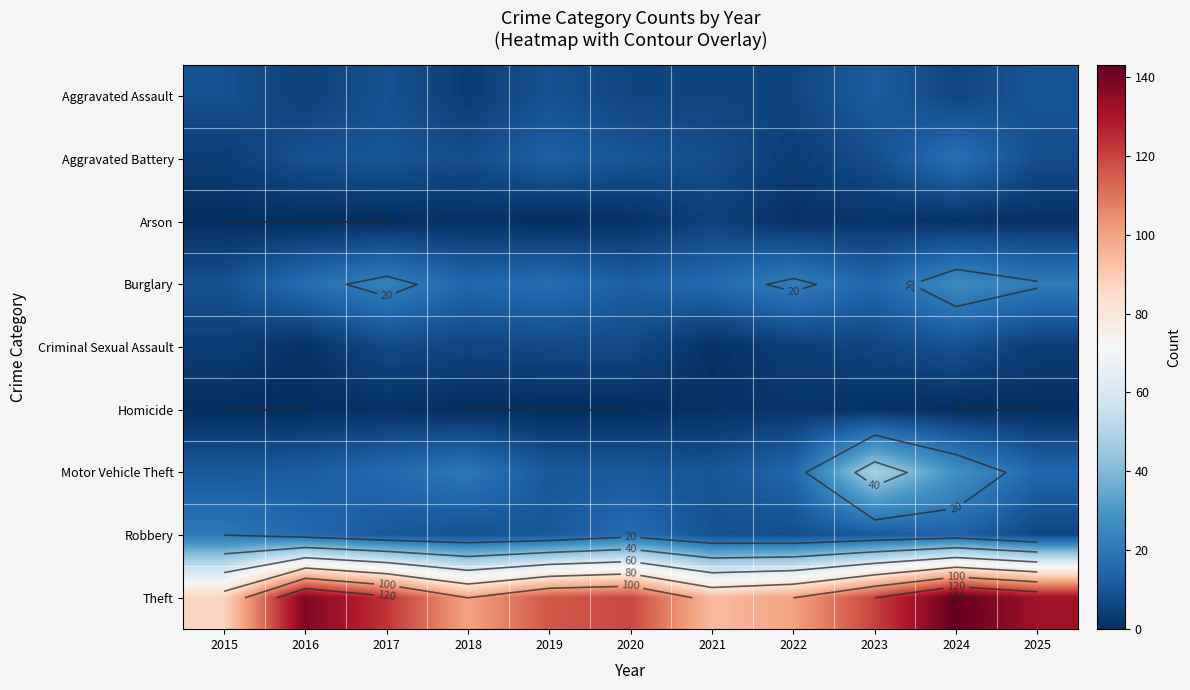

Count the number of data series in this chart.

9